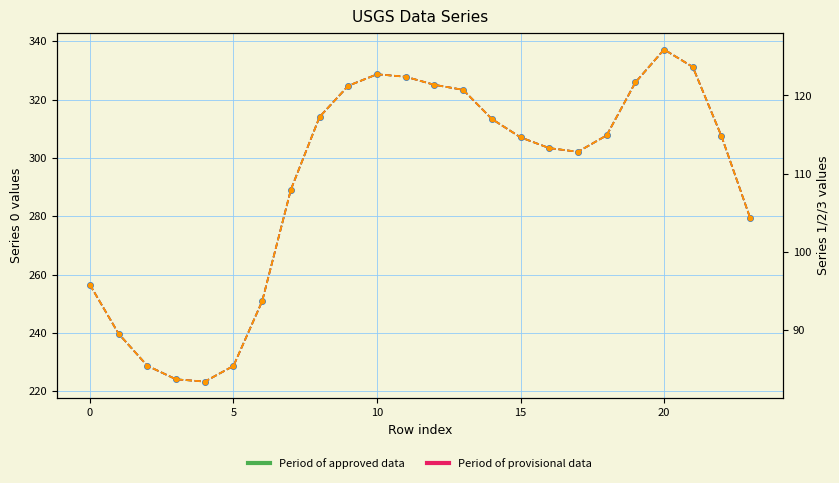

At how many categories does at least one series exceed 223?

24